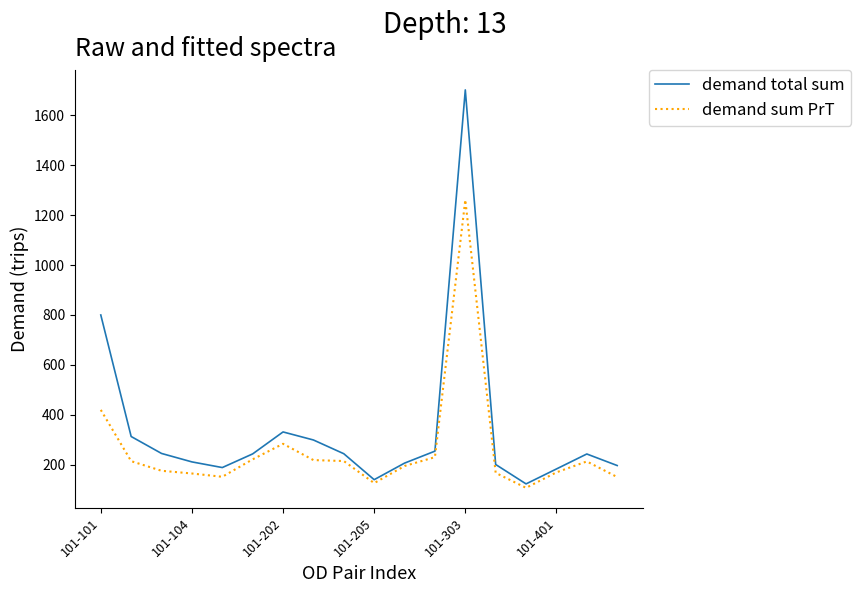

Which series has the largest total across all categories?

demand total sum